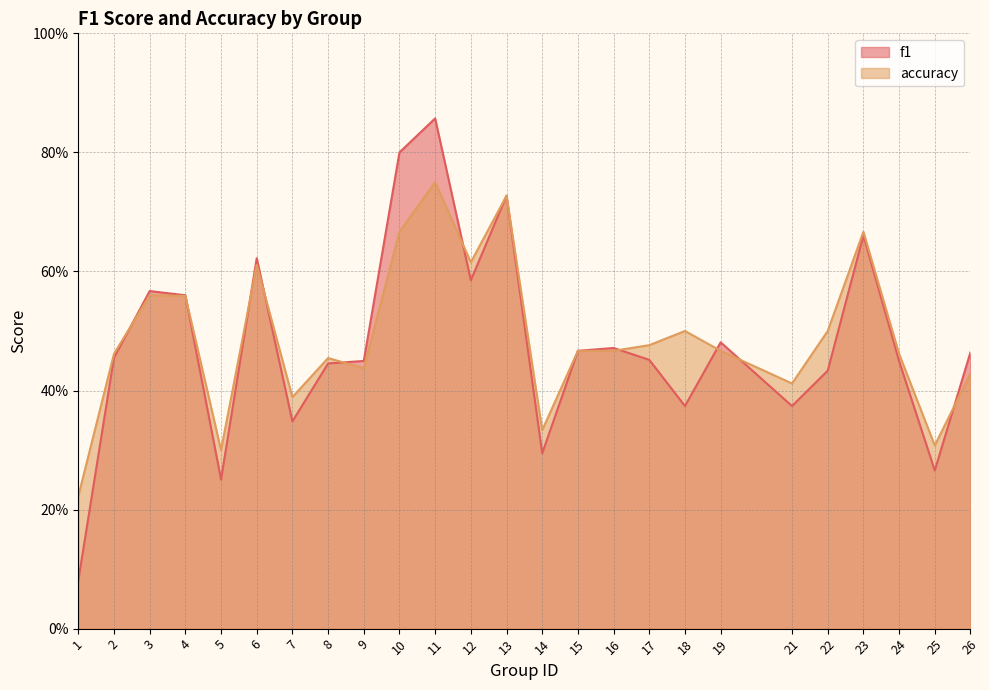

What is the average value of the f1 series?

0.5